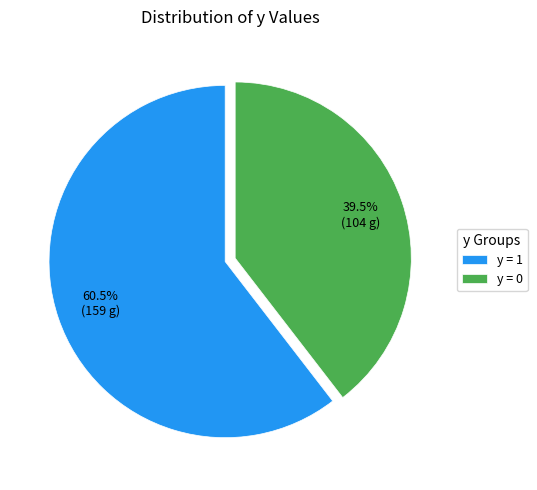

How many slices are in this pie chart?

2